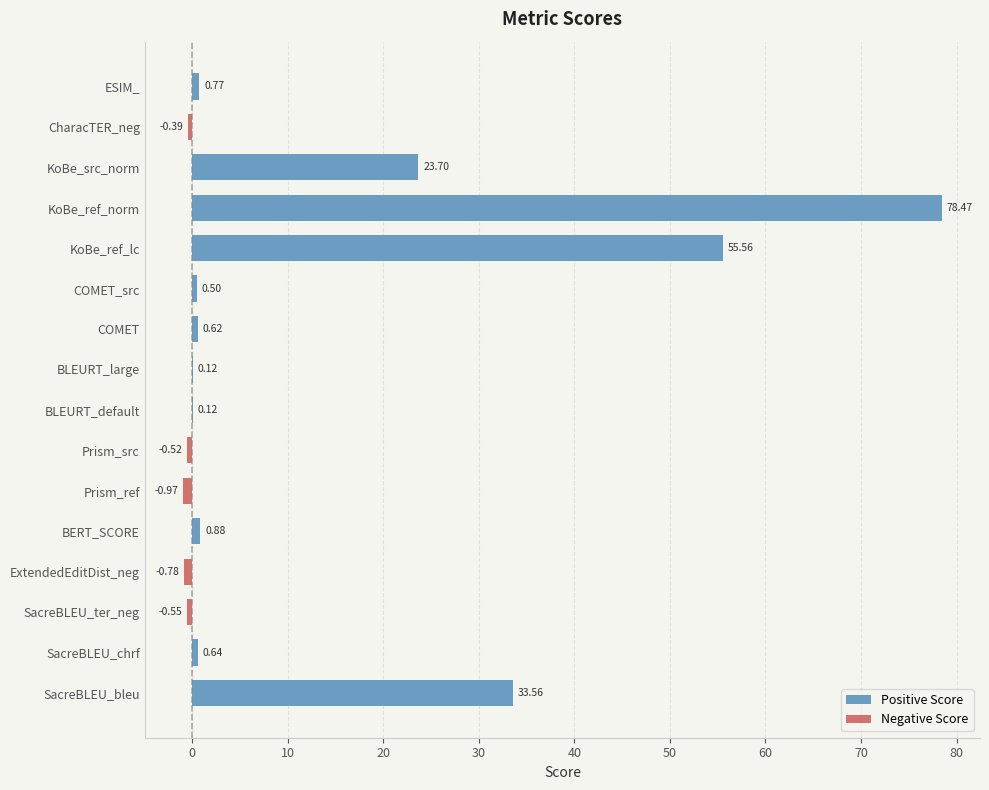

Reading right to left, transcribe all the data shown in this chart.

Positive Score: 0.8	0.0	23.7	78.5	55.6	0.5	0.6	0.1	0.1	0.0	0.0	0.9	0.0	0.0	0.6	33.6
Negative Score: 0.0	-0.4	0.0	0.0	0.0	0.0	0.0	0.0	0.0	-0.5	-1.0	0.0	-0.8	-0.5	0.0	0.0